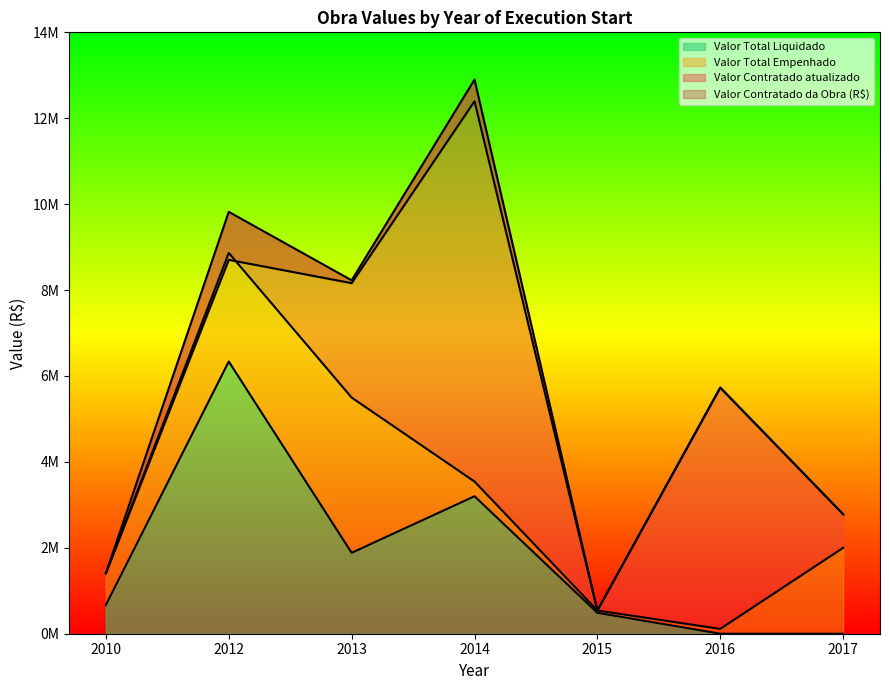

Which series has the widest spread of values?

Valor Contratado atualizado